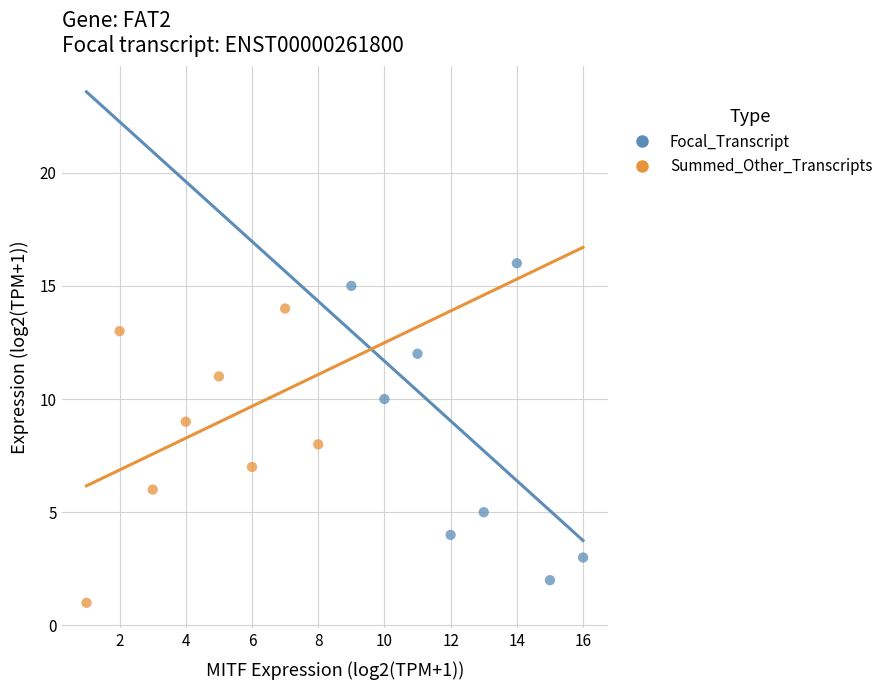

Which series has the widest spread of Y values?

Focal_Transcript